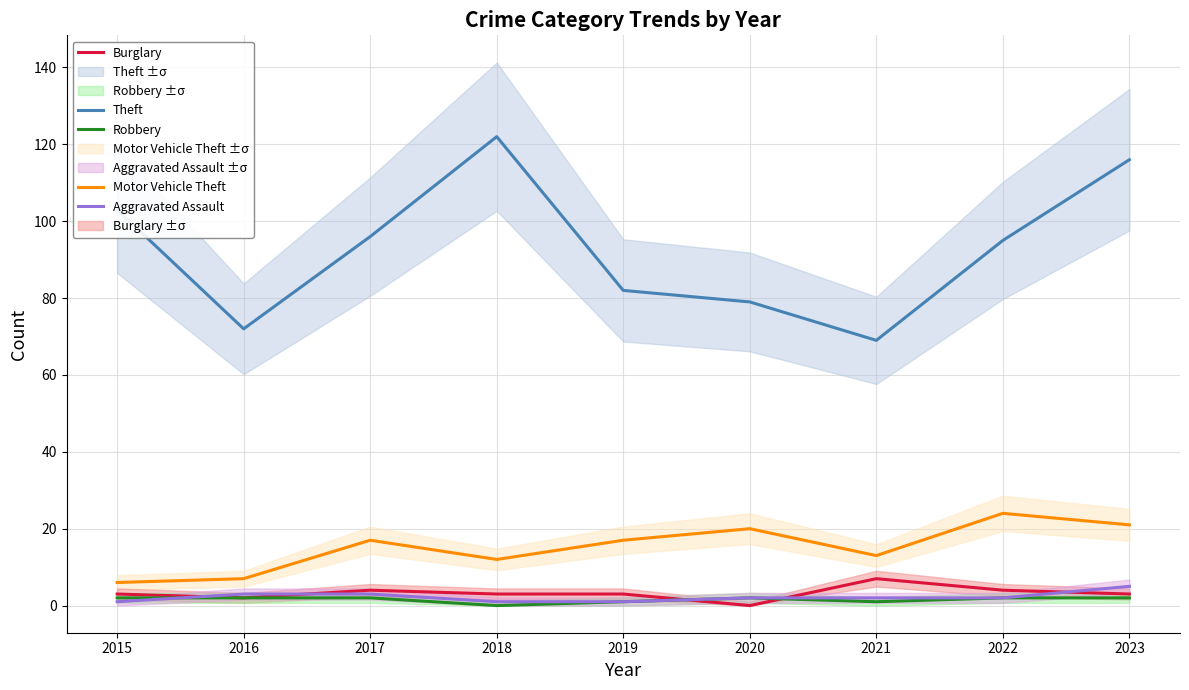

At which label does Motor Vehicle Theft reach its peak?

2022